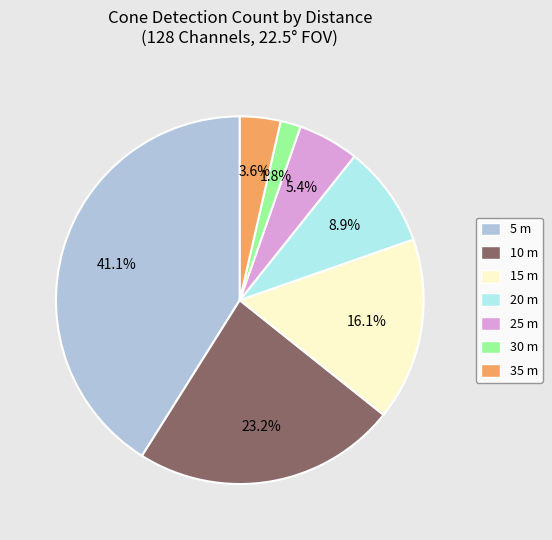

Which has a higher value, 20 m or 35 m?

20 m